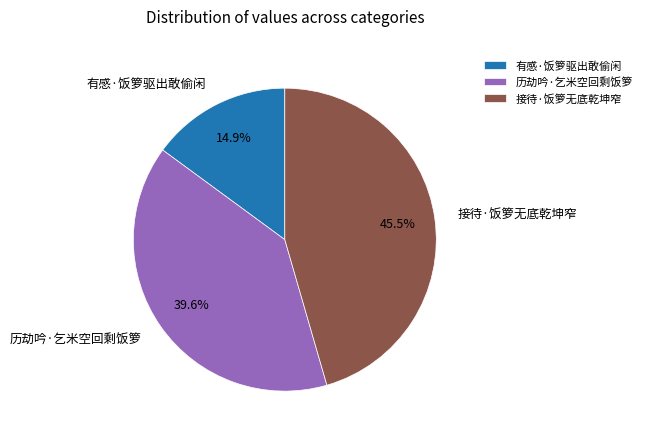

Which has a higher value, 接待·饭箩无底乾坤窄 or 有感·饭箩驱出敢偷闲?

接待·饭箩无底乾坤窄